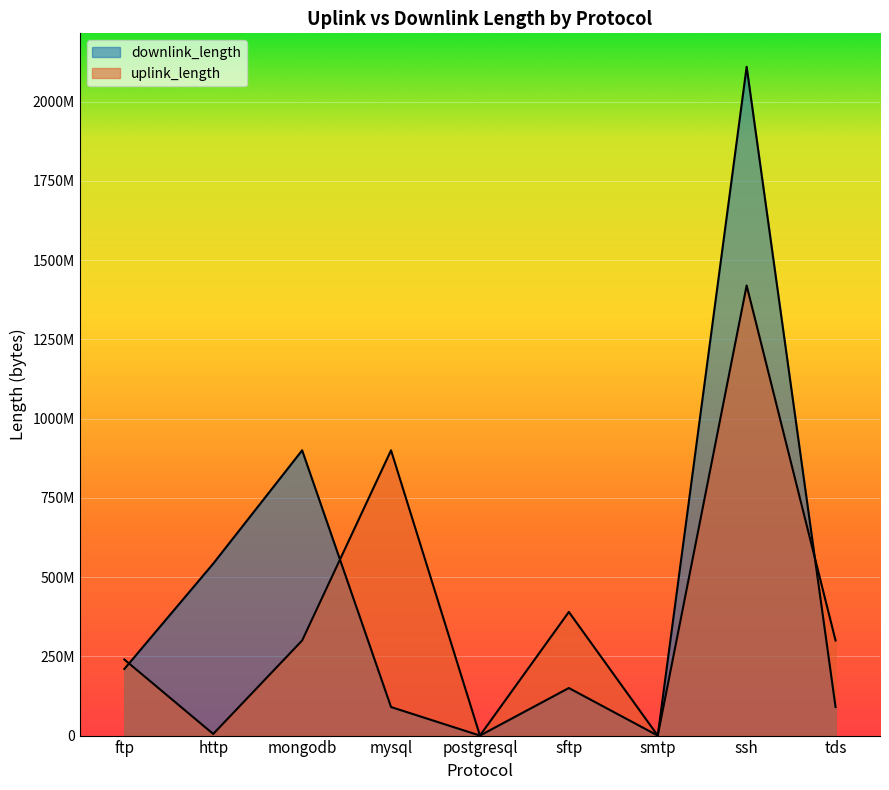

The value of uplink_length at ssh is 1420176124. True or false?

True